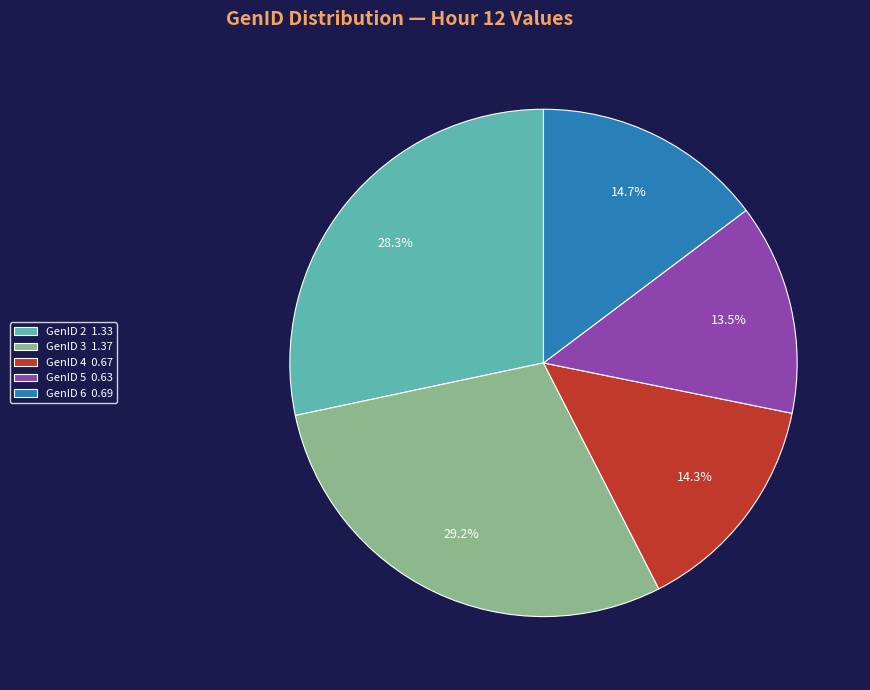

How many segments does this pie chart have?

5